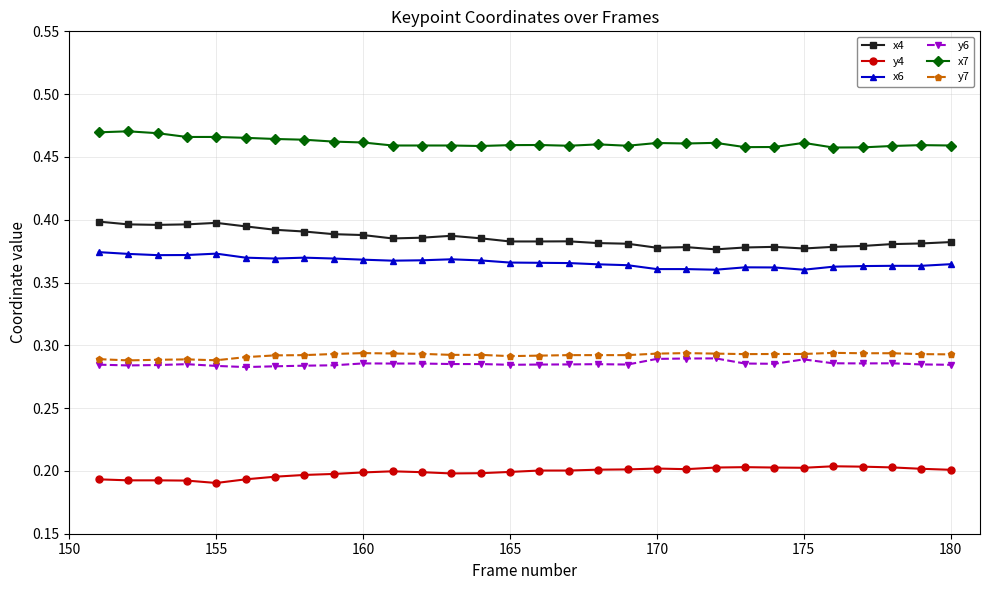

True or false: x4 has more than 1 points higher than both neighbors.

True